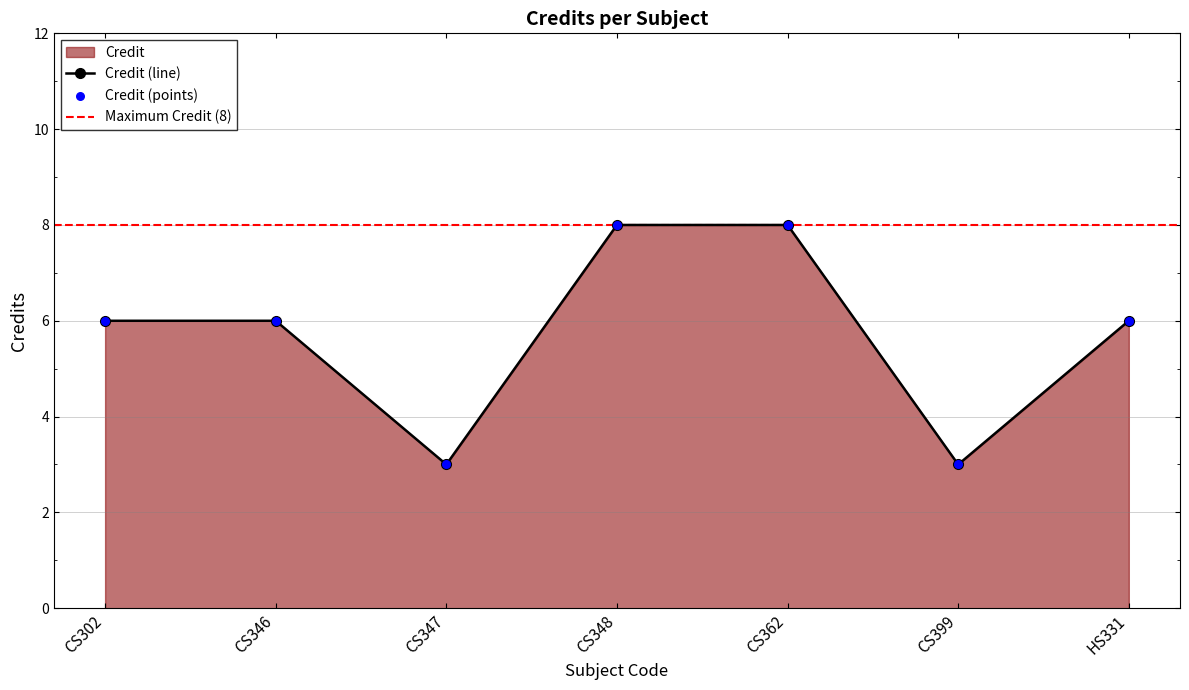

Which has a higher value, CS362 or CS346?

CS362